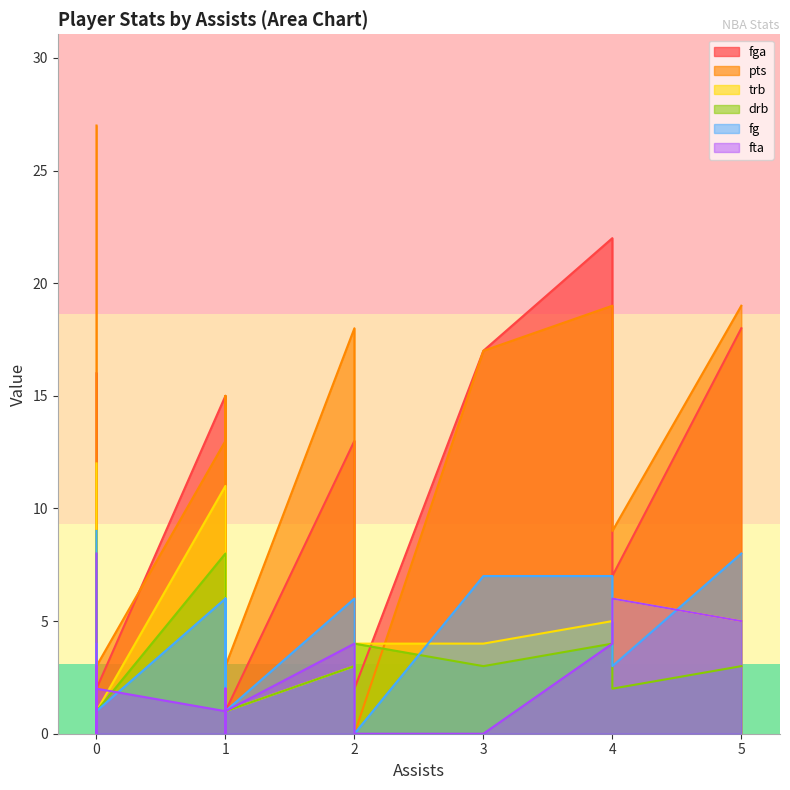

What is the difference between the highest and lowest values at 2?

15